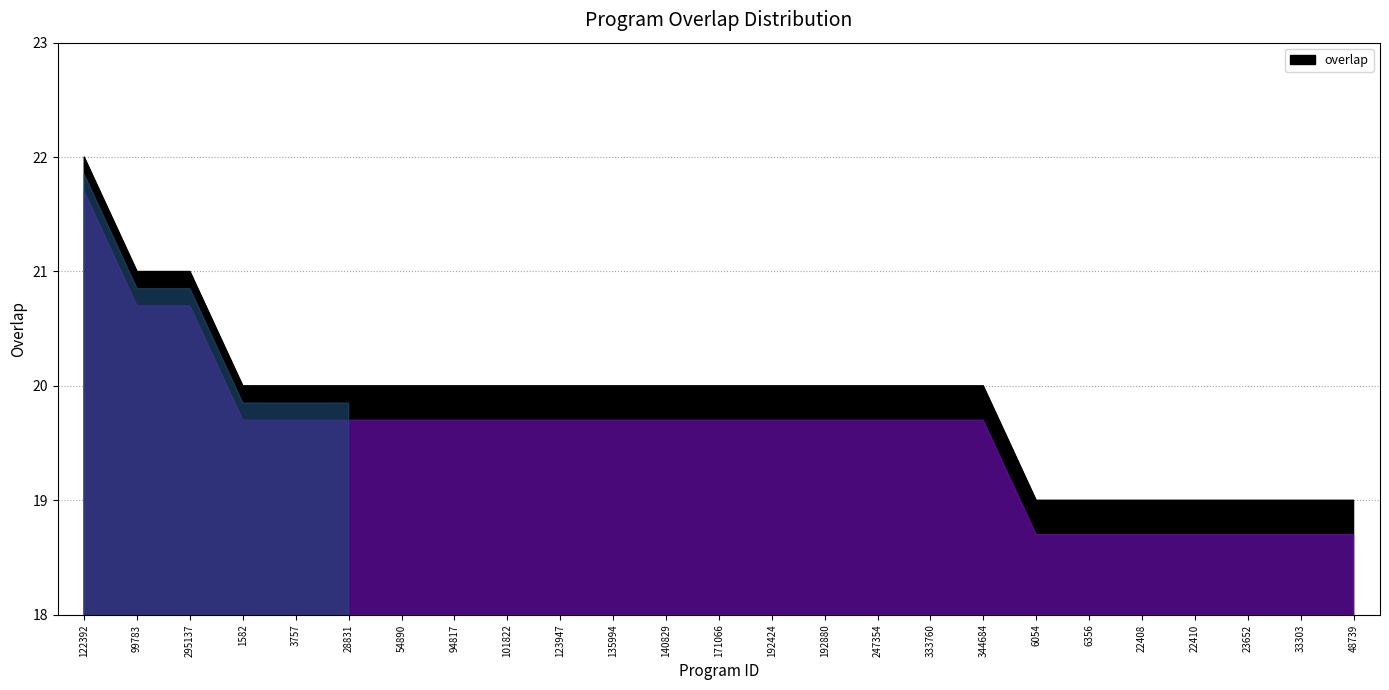

Reading left to right, list all the values displayed in this chart.

122392=22	99783=21	295137=21	1582=20	3757=20	28831=20	54890=20	94817=20	101822=20	123947=20	135994=20	140829=20	171066=20	192424=20	192880=20	247354=20	333760=20	344684=20	6054=19	6356=19	22408=19	22410=19	23652=19	33303=19	48739=19